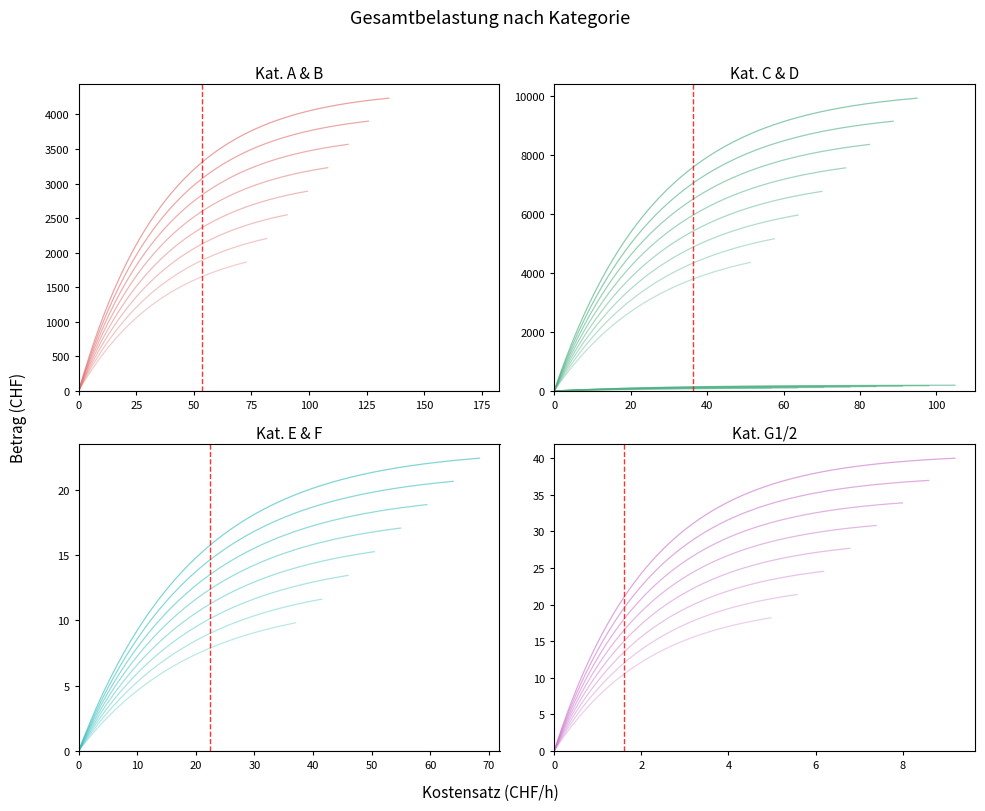

True or false: kostensatz has more than 1 interior local peaks.

False